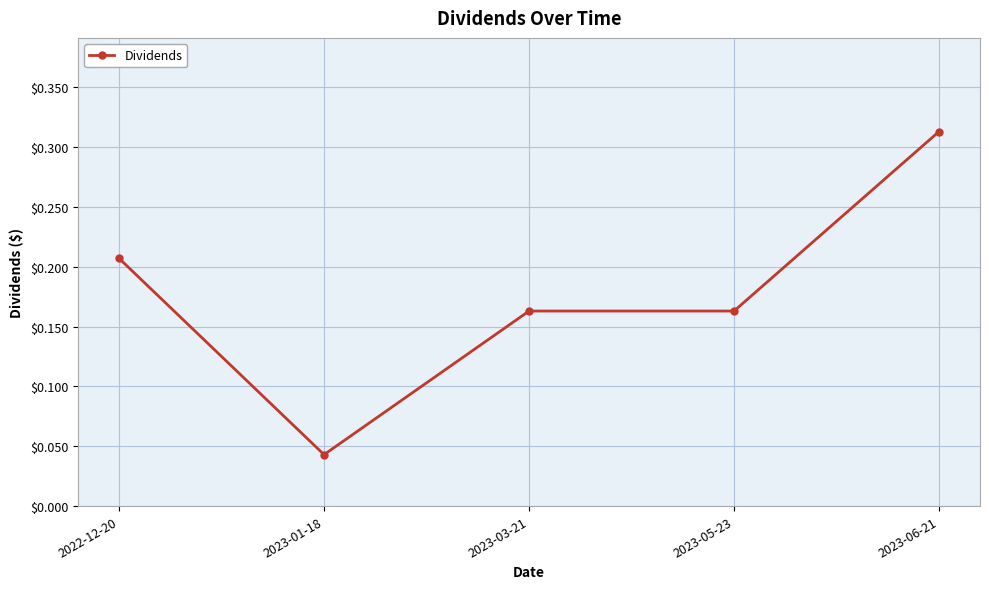

What is the label of the 1st point from the right?

2023-06-21